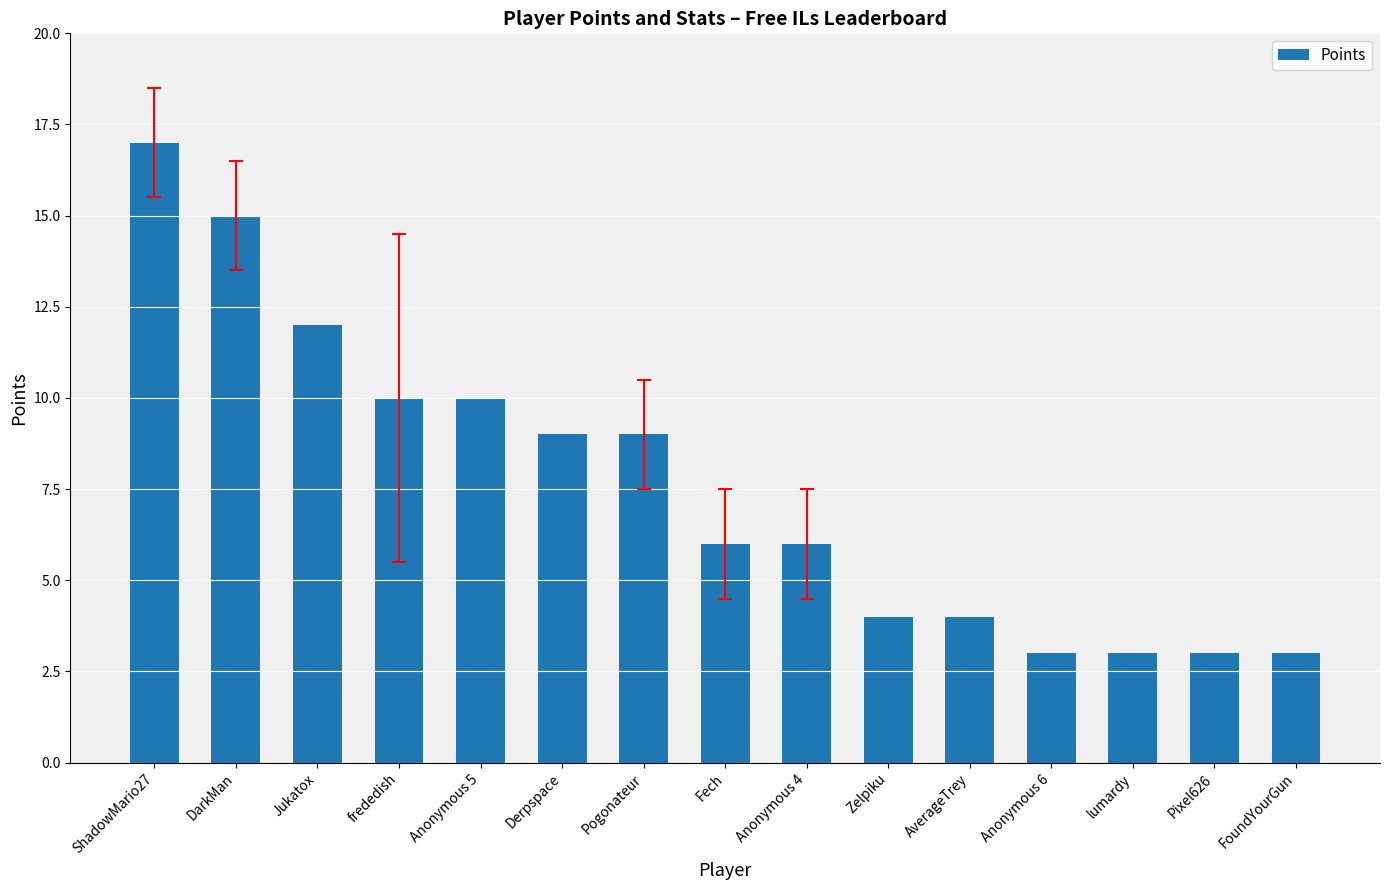

Reading right to left, extract all data points from this chart.

FoundYourGun=3	Pixel626=3	lumardy=3	Anonymous 6=3	AverageTrey=4	Zelpiku=4	Anonymous 4=6	Fech=6	Pogonateur=9	Derpspace=9	Anonymous 5=10	frededish=10	Jukatox=12	DarkMan=15	ShadowMario27=17